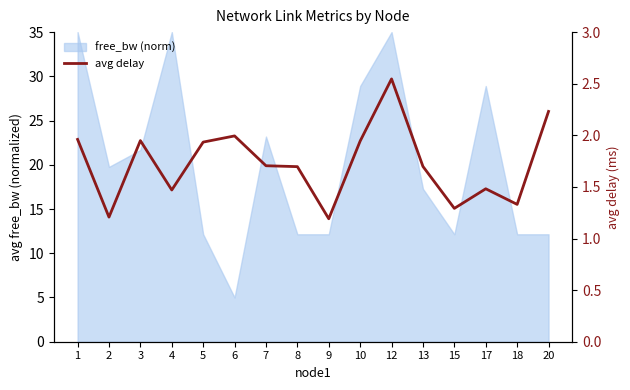

At which category does the data reach its first local peak?

3